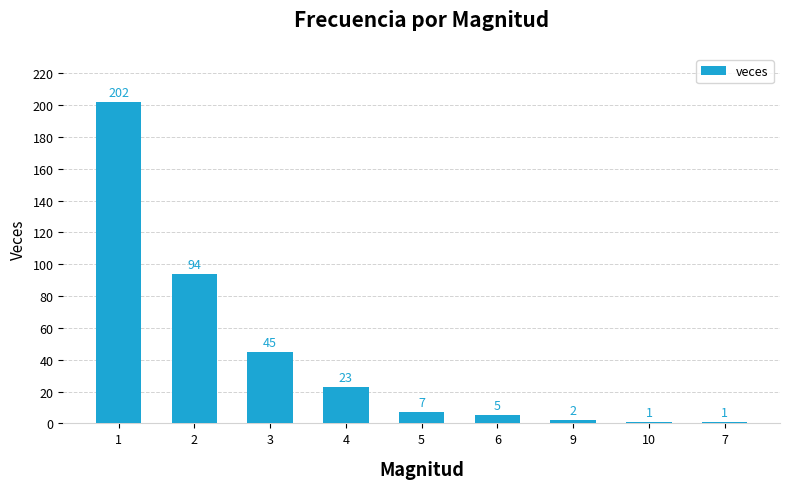

What is the difference between the second highest and second lowest values?

93